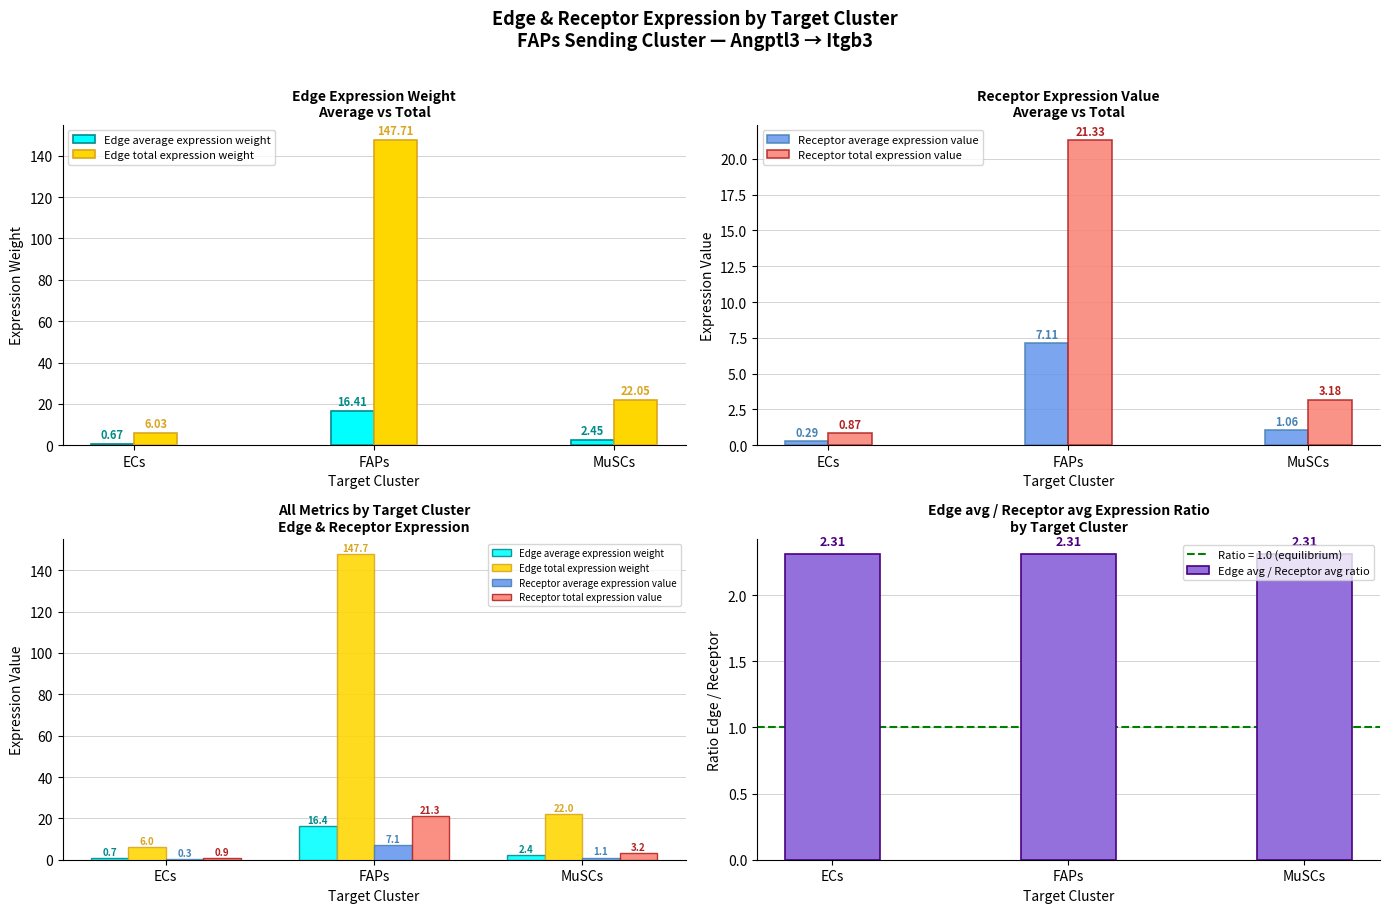

At how many categories does at least one series exceed 108?

1